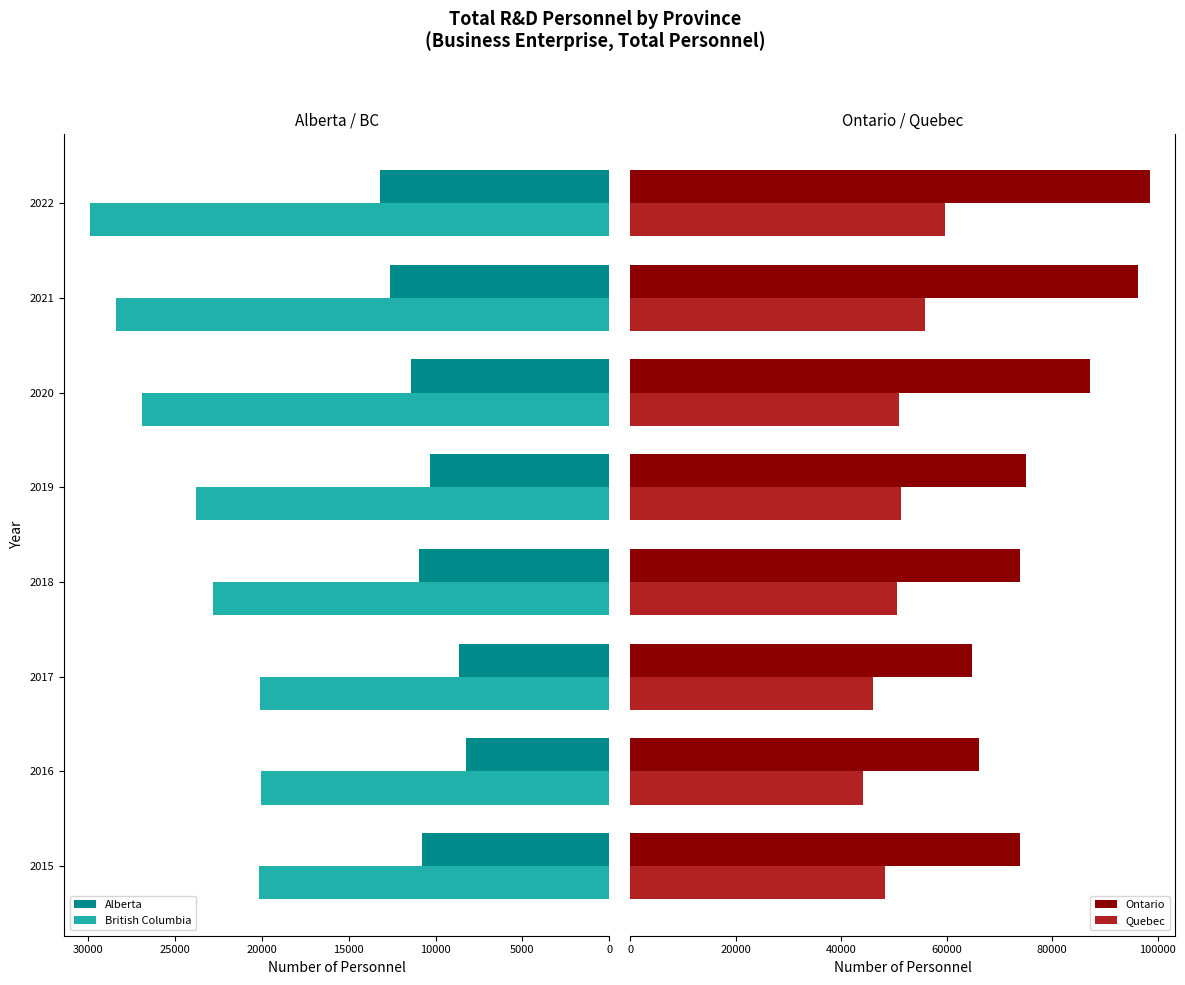

What are all the series names shown in the legend?

Alberta, British Columbia, Ontario, Quebec